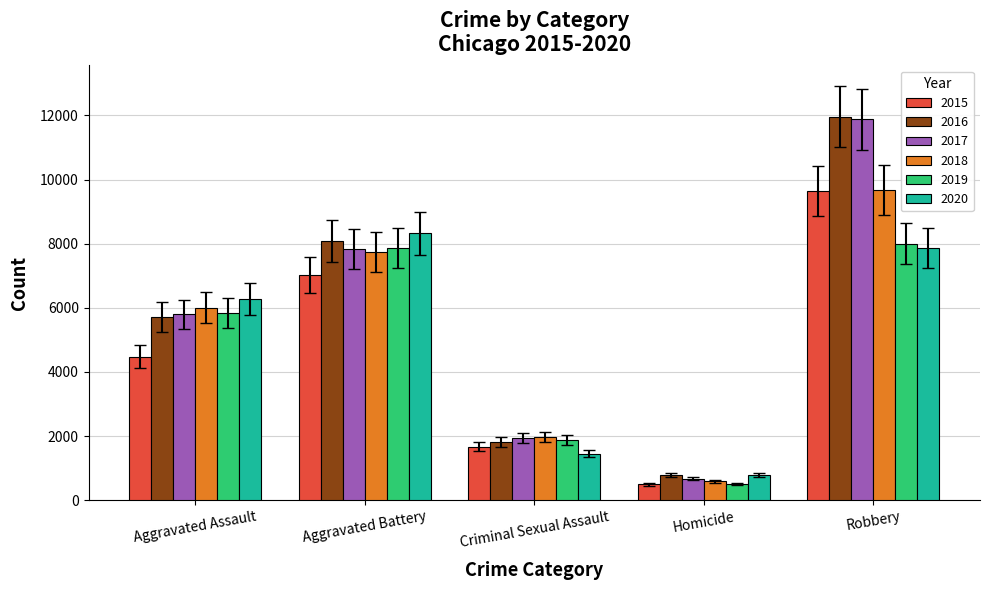

What is the difference between the 2019 values at Aggravated Battery and Homicide?

7359